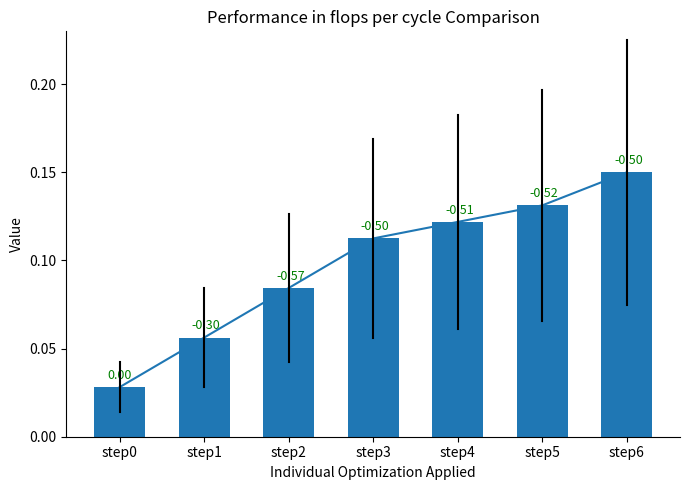

Does the chart contain stacked bars?

No